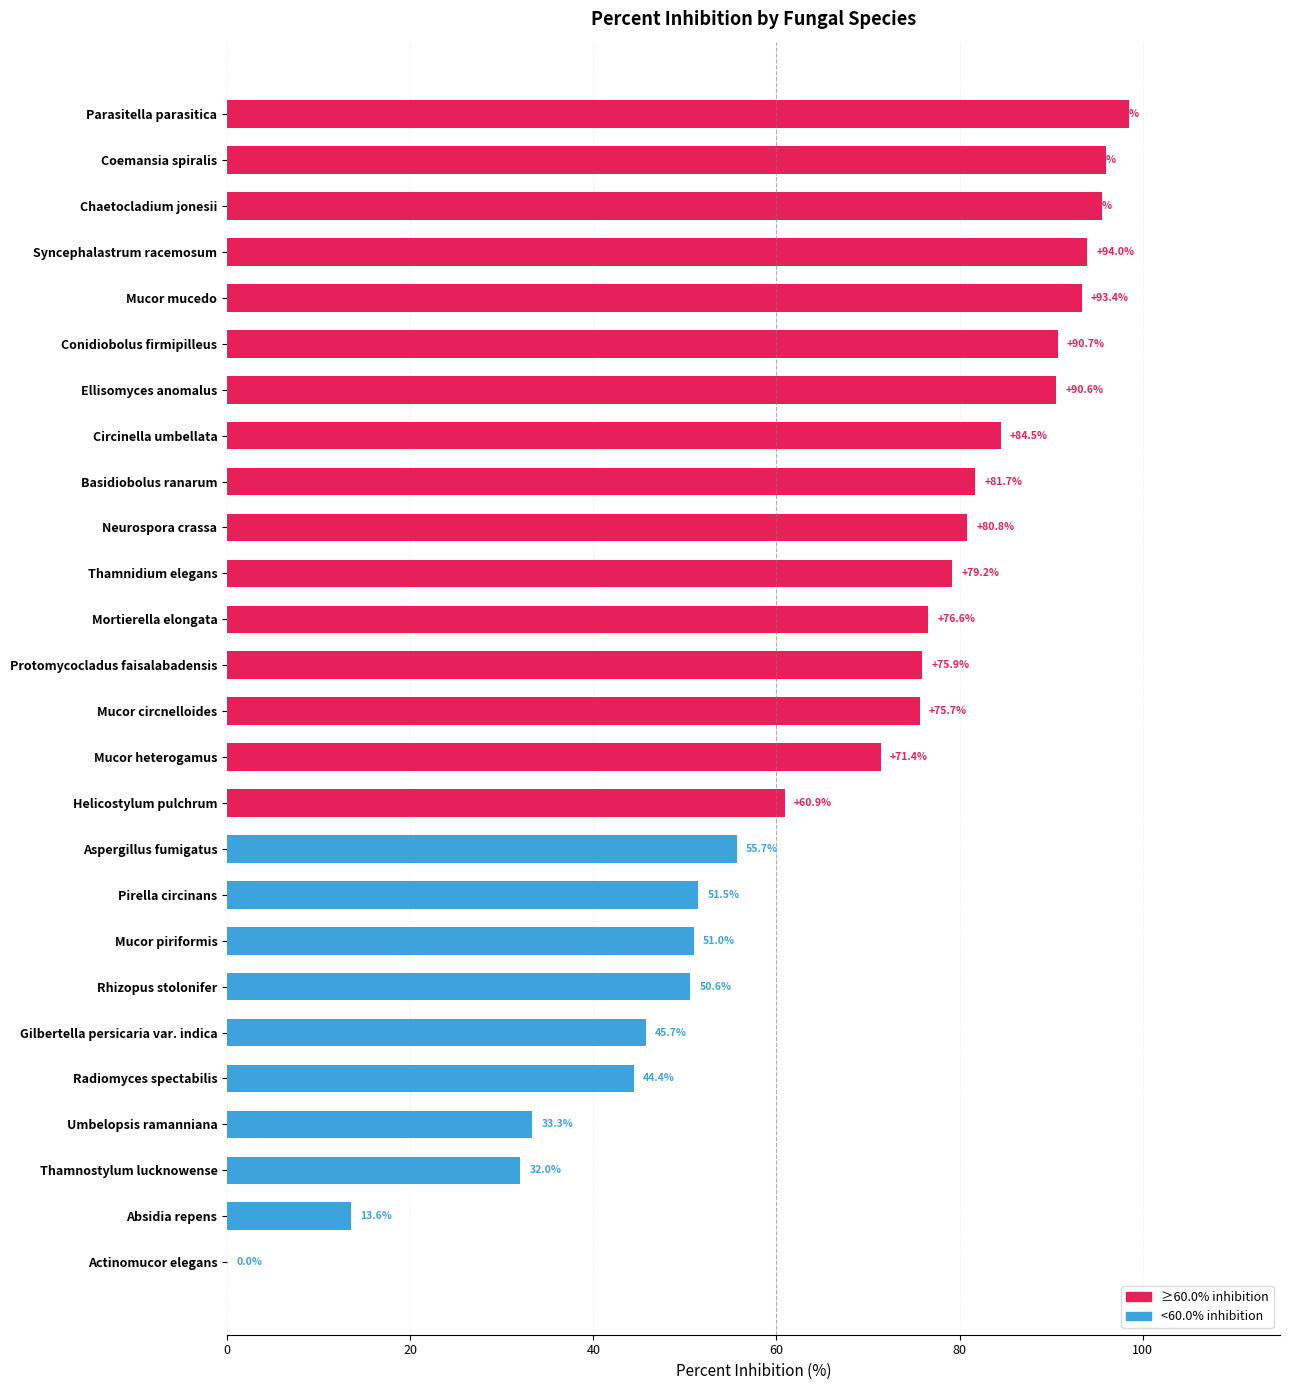

What is the greatest value displayed?

98.5